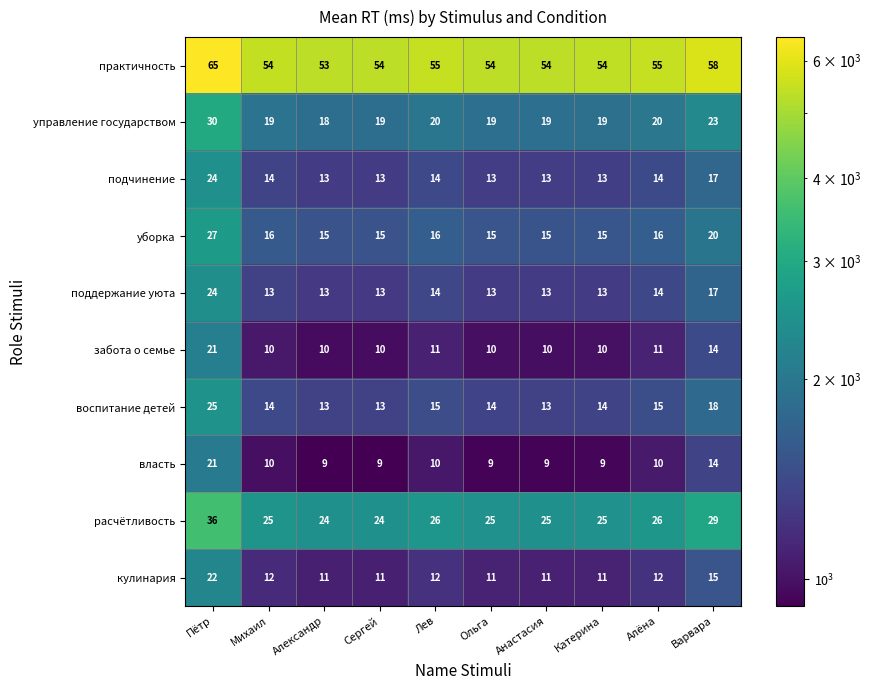

What is the lowest value of the расчётливость series?

24